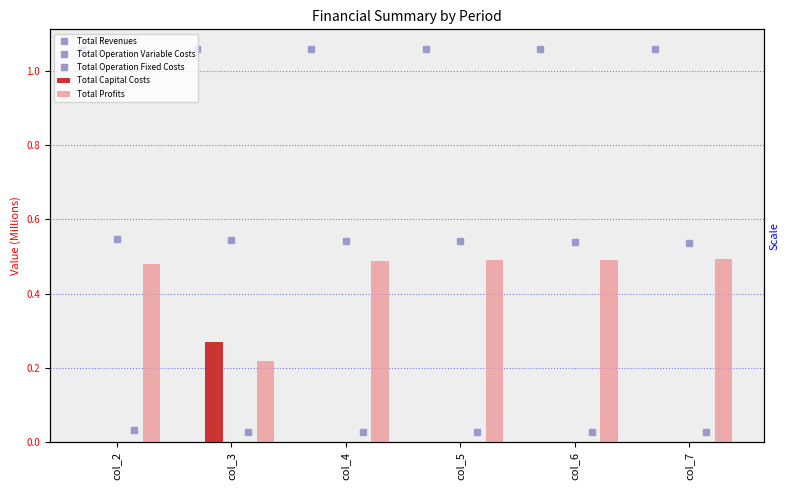

Reading left to right, transcribe all the data shown in this chart.

Total Revenues: 1.1	1.1	1.1	1.1	1.1	1.1
Total Operation Variable Costs: 0.5	0.5	0.5	0.5	0.5	0.5
Total Operation Fixed Costs: 0.0	0.0	0.0	0.0	0.0	0.0
Total Capital Costs: 0.0	0.3	0.0	0.0	0.0	0.0
Total Profits: 0.5	0.2	0.5	0.5	0.5	0.5